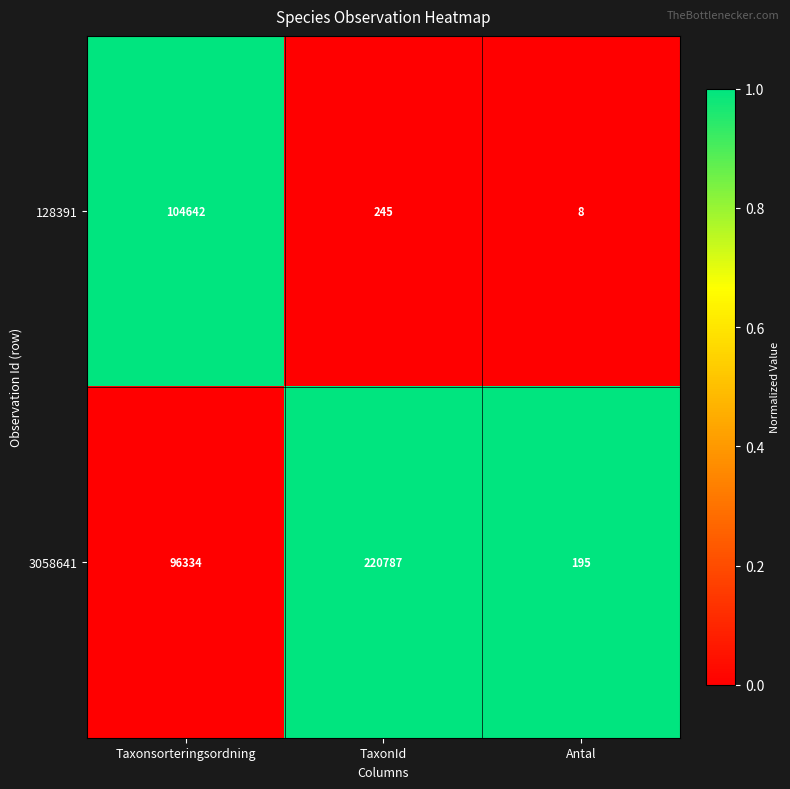

The value of 3058641 at Antal is 195. True or false?

True